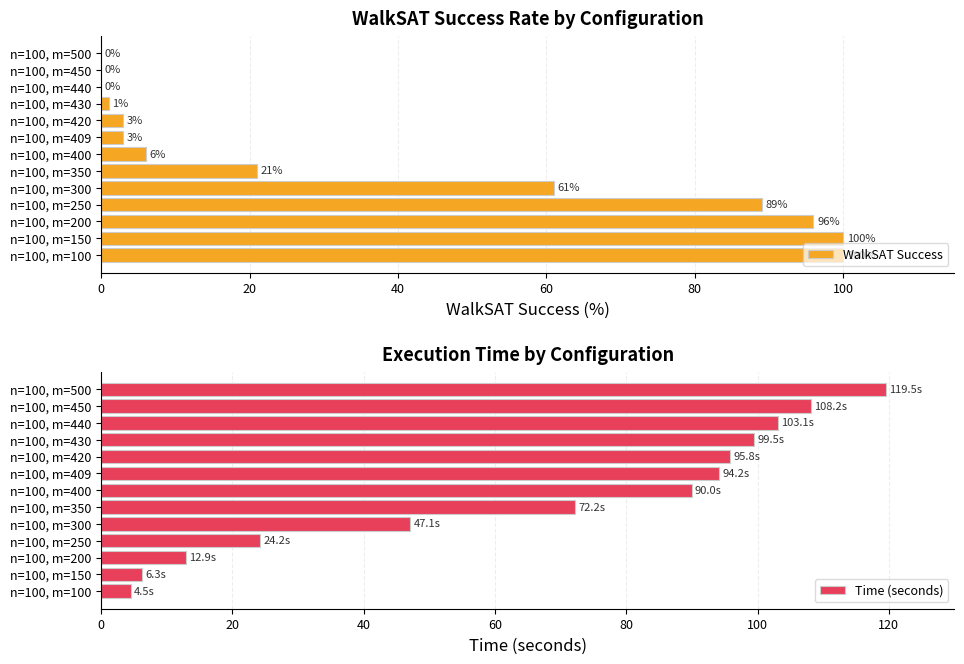

What is the sum of the WalkSAT Success values at n=100, m=100 and n=100, m=150?

200